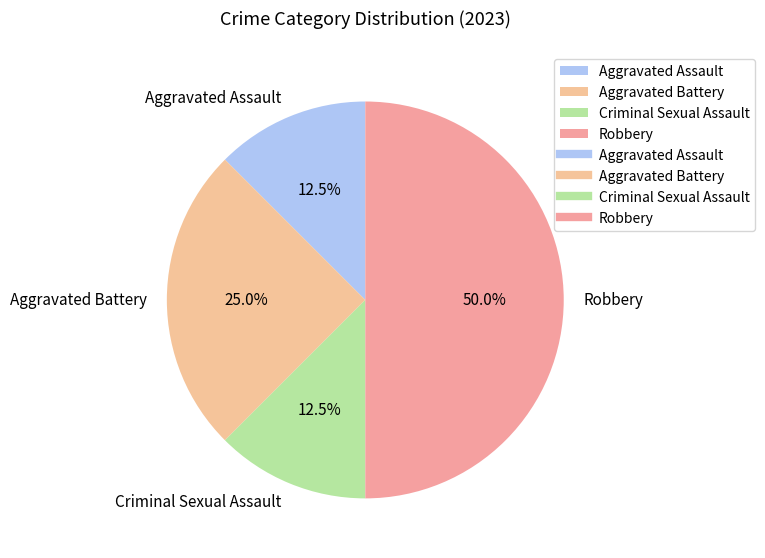

To the nearest percent, what is the difference between the Criminal Sexual Assault and Aggravated Battery slice percentages?

12%